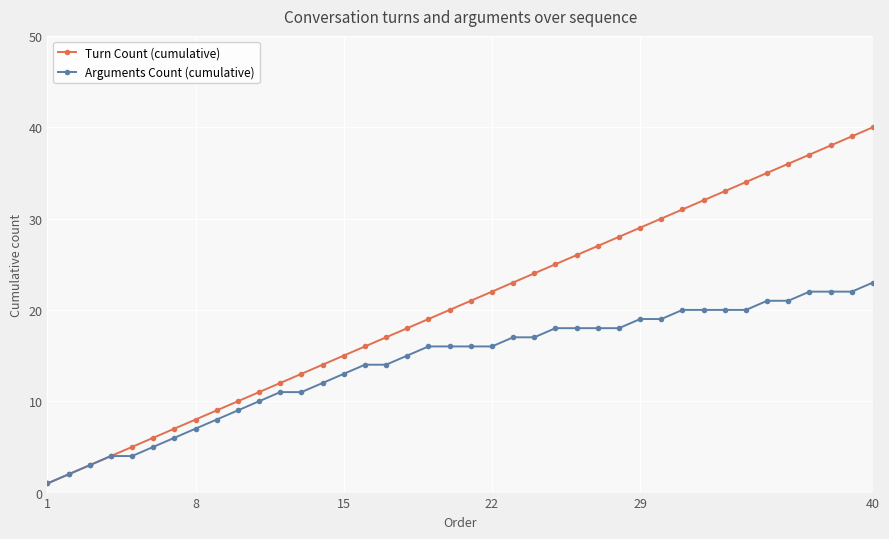

Reading right to left, list all the values displayed in this chart.

Turn Count (cumulative): 40	39	38	37	36	35	34	33	32	31	30	29	28	27	26	25	24	23	22	21	20	19	18	17	16	15	14	13	12	11	10	9	8	7	6	5	4	3	2	1
Arguments Count (cumulative): 23	22	22	22	21	21	20	20	20	20	19	19	18	18	18	18	17	17	16	16	16	16	15	14	14	13	12	11	11	10	9	8	7	6	5	4	4	3	2	1